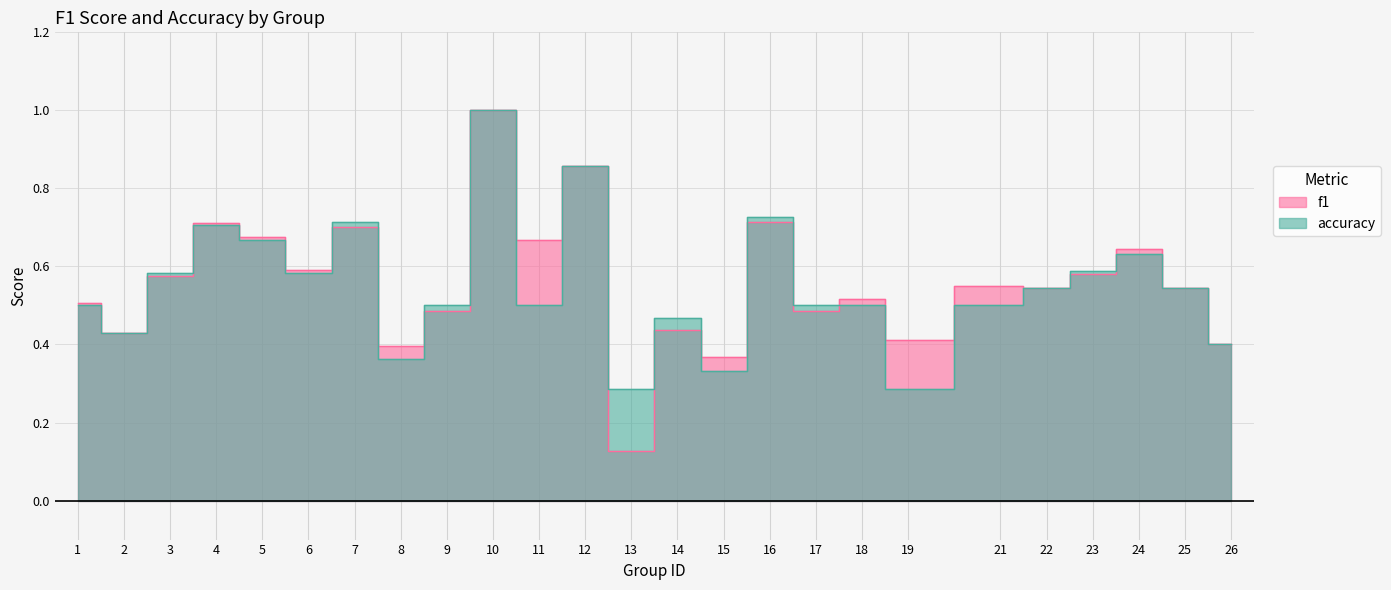

Count the number of data series in this chart.

2